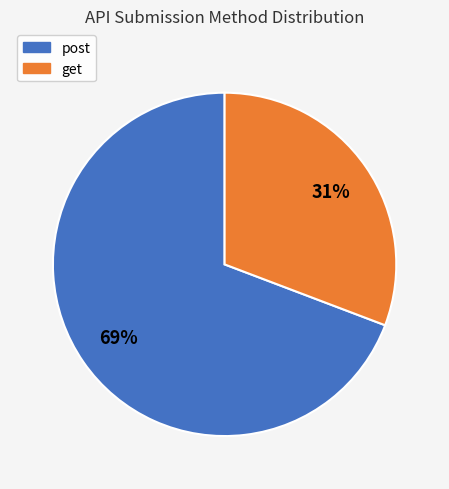

What is the largest slice in the pie chart?

post